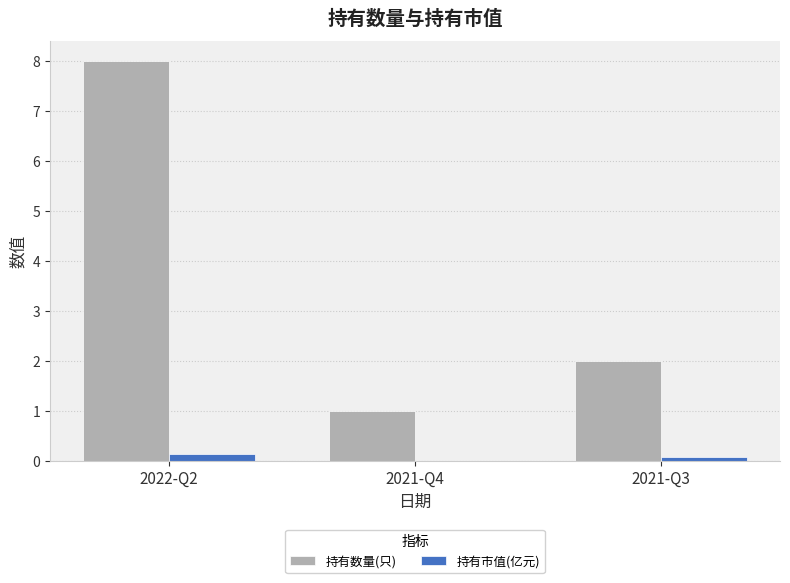

What are all the series names shown in the legend?

持有数量(只), 持有市值(亿元)